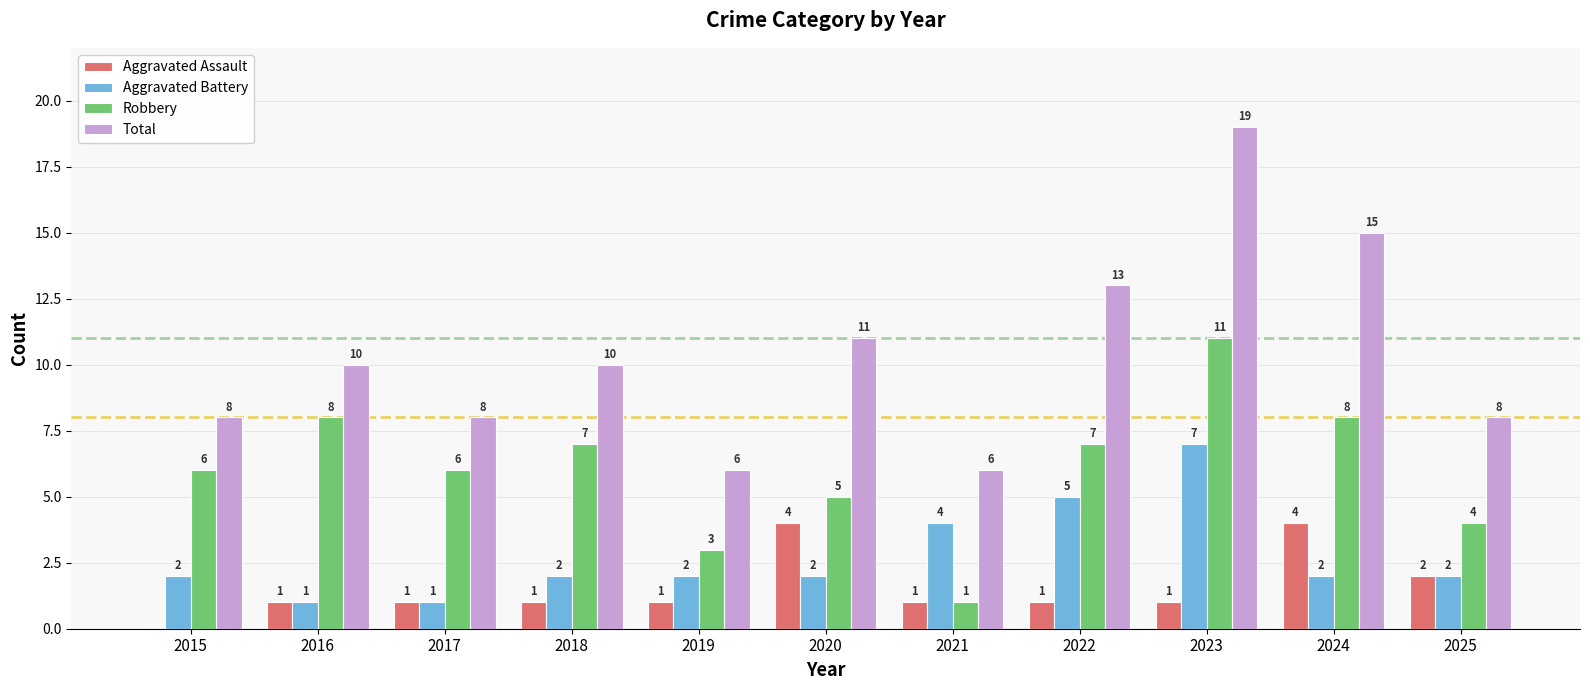

What is the sum of the Robbery values at 2024 and 2020?

13